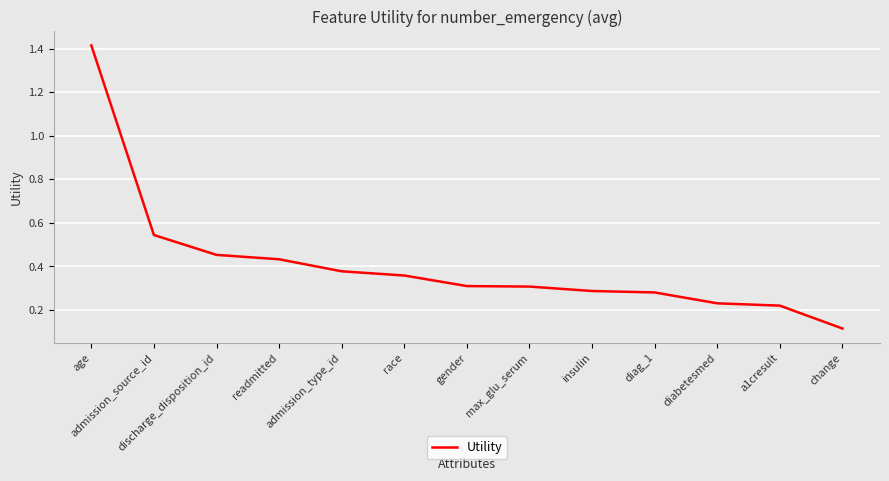

Between change and diag_1, which is larger?

diag_1